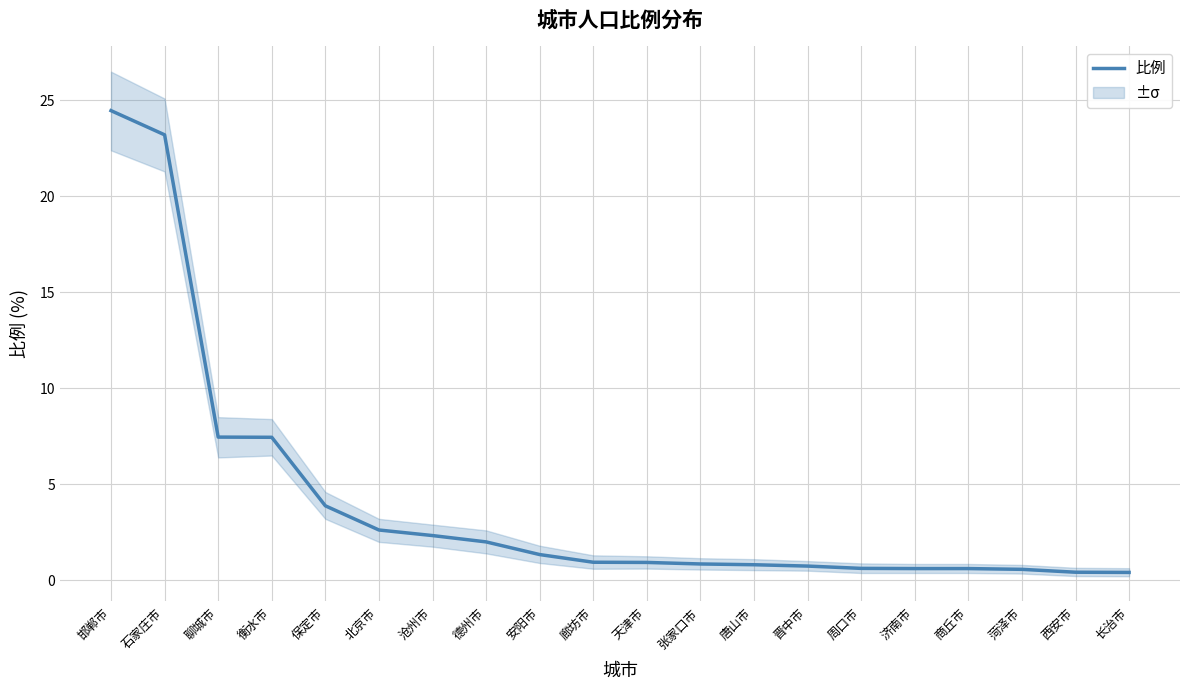

List the labels in order of value, largest first.

邯郸市, 石家庄市, 聊城市, 衡水市, 保定市, 北京市, 沧州市, 德州市, 安阳市, 廊坊市, 天津市, 张家口市, 唐山市, 晋中市, 周口市, 济南市, 商丘市, 菏泽市, 西安市, 长治市